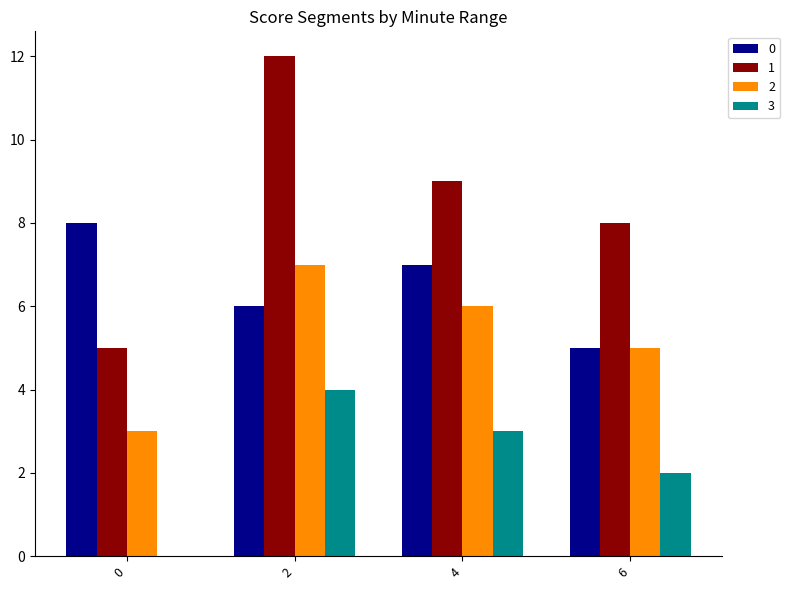

The 3 series shows -1 at 0. True or false?

False